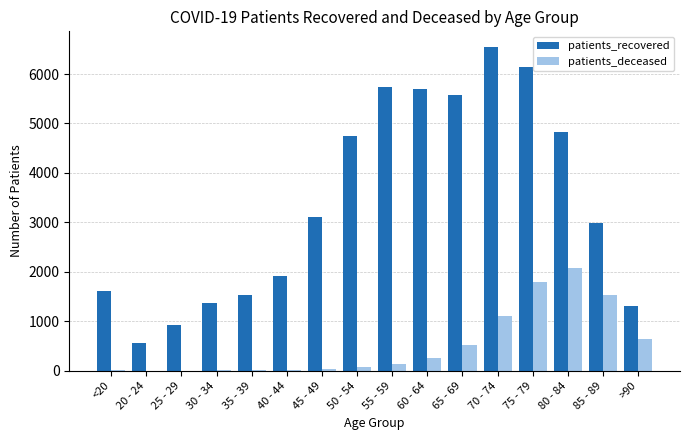

Between 50 - 54 and 60 - 64, which series saw the biggest shift?

patients_recovered